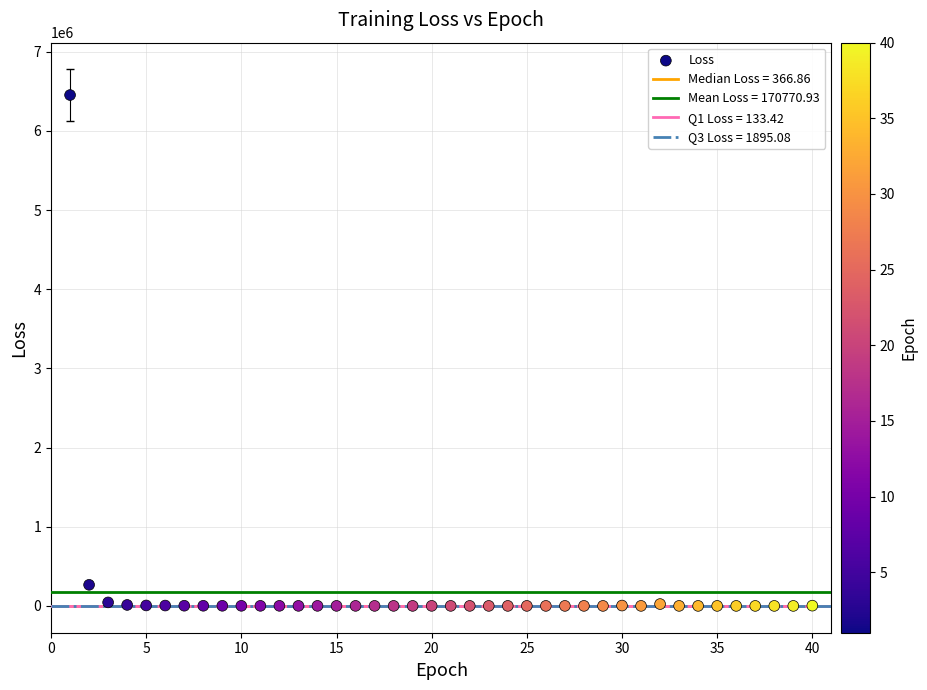

What is the range of Y values (max minus min)?

6452787.4